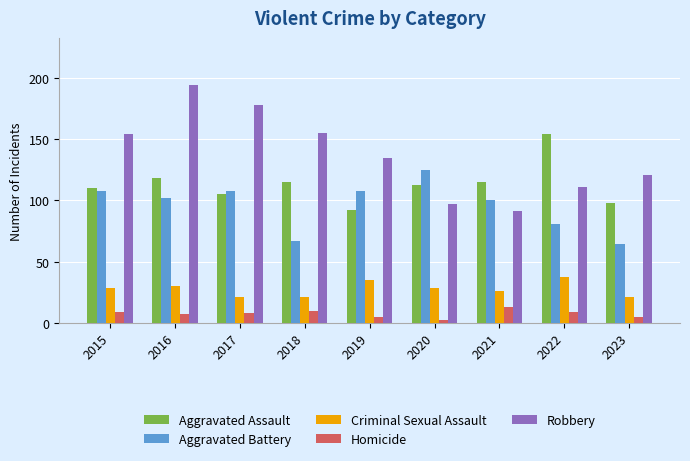

What is the total value across all series at 2023?

309